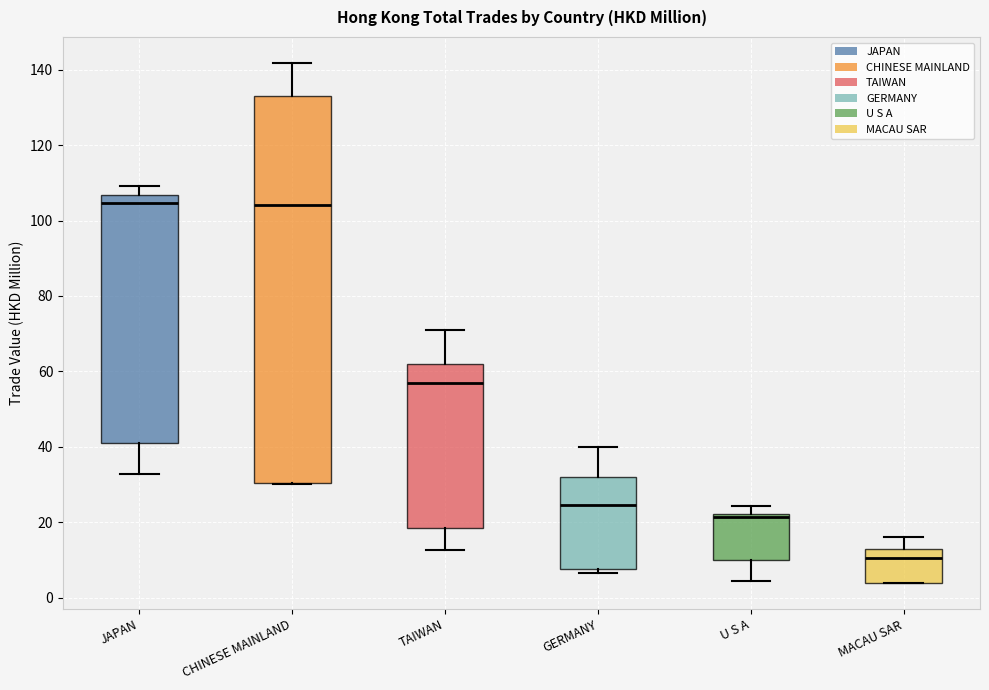

Comparing the boxes themselves (not the whiskers), which one is the tallest?

CHINESE MAINLAND